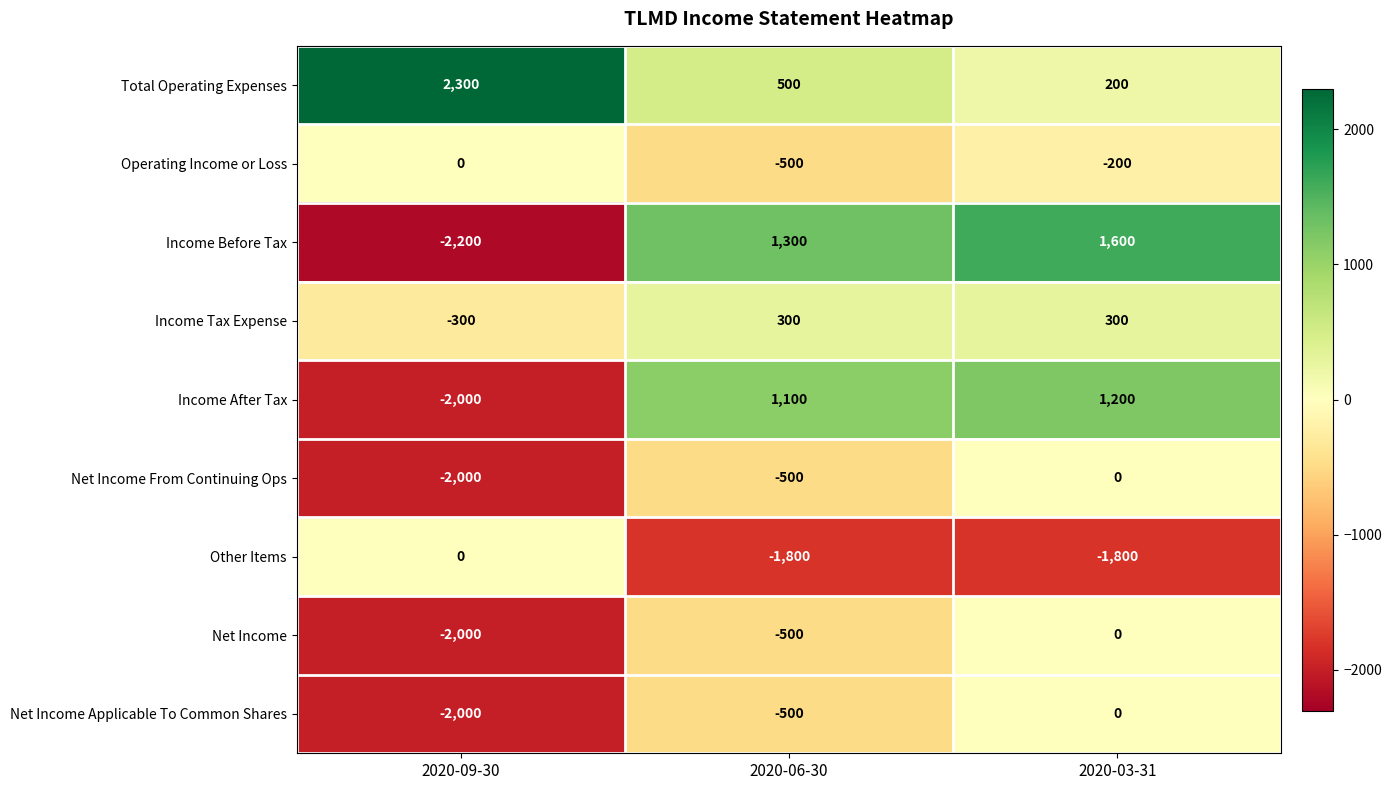

Read the Net Income Applicable To Common Shares value at 2020-09-30, to the nearest 50.

-2000